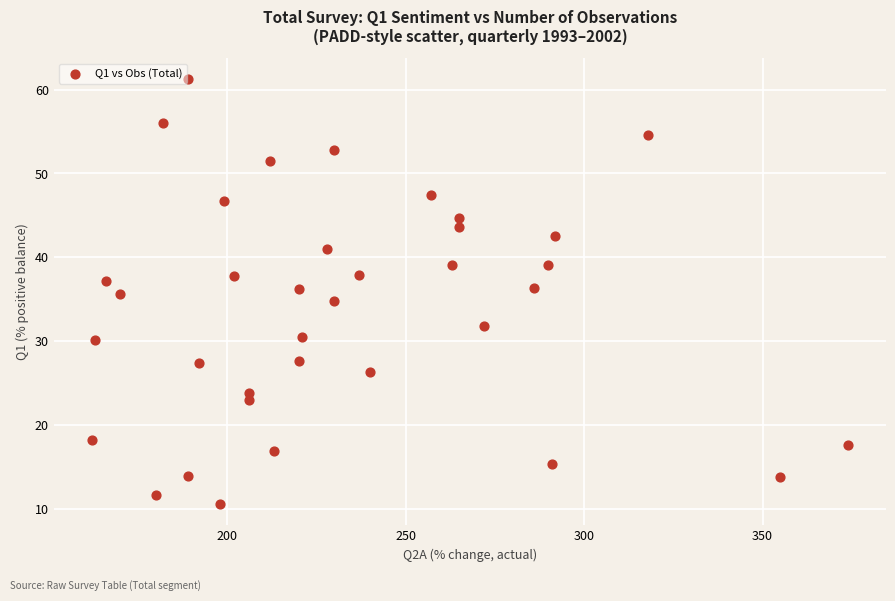

What is the range of Y values (max minus min)?

50.6